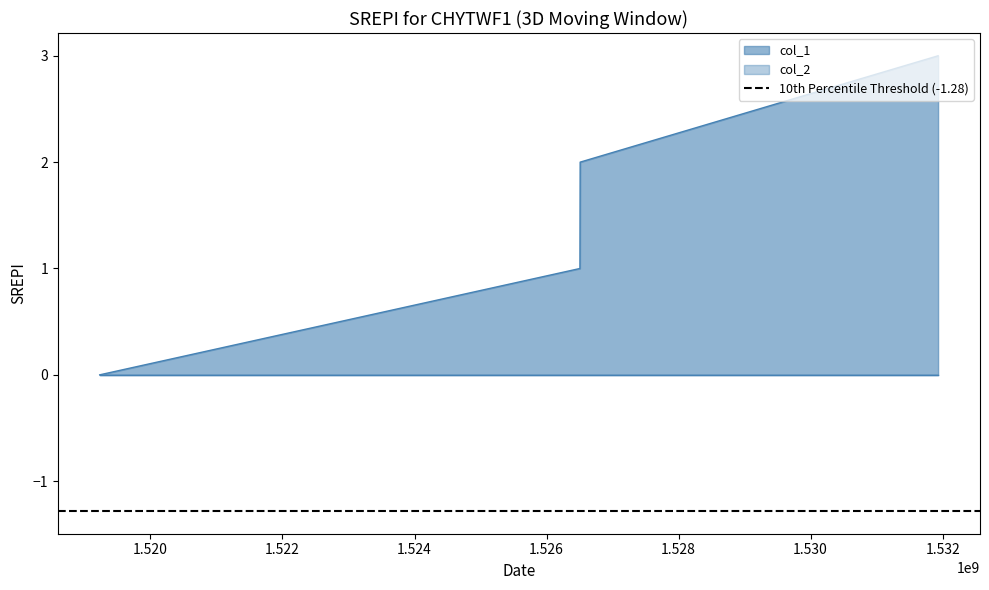

Count the values in the range 1 to 3.

3